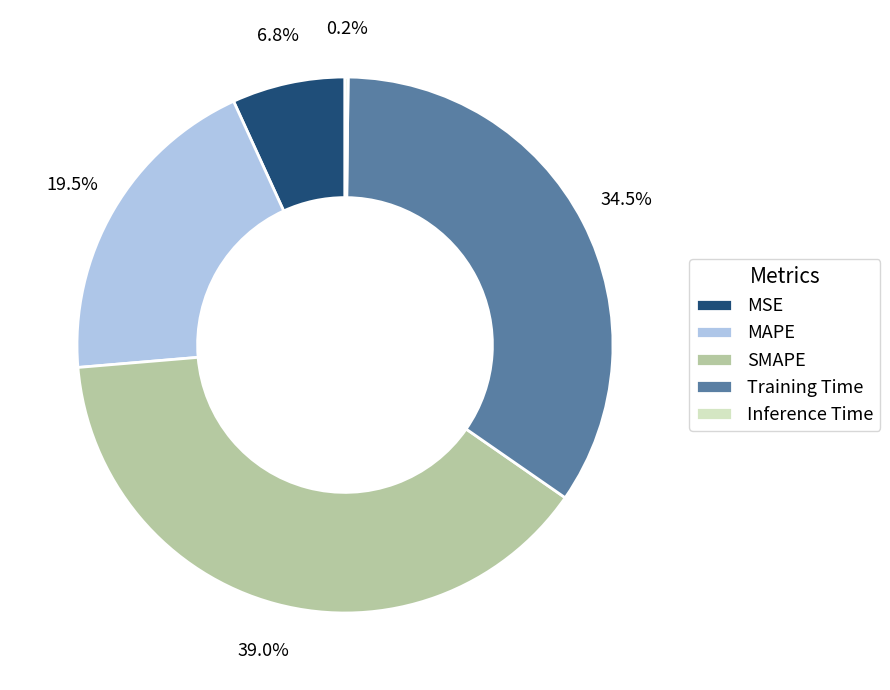

Which has a higher value, MSE or SMAPE?

SMAPE